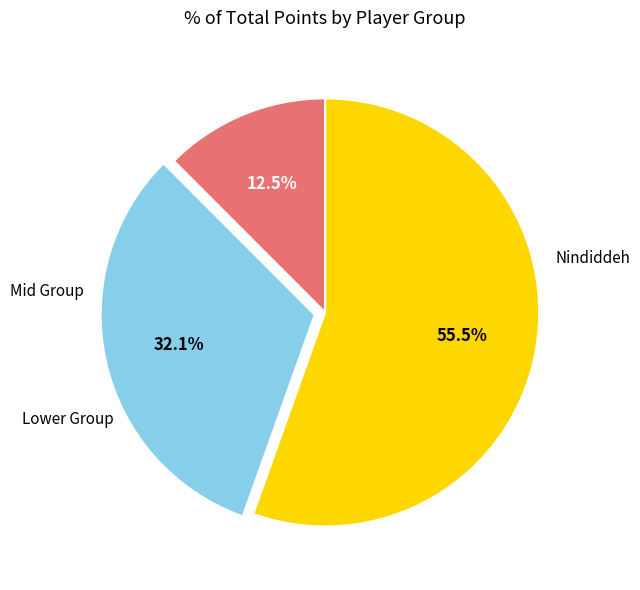

Is there a majority slice in this chart?

Yes